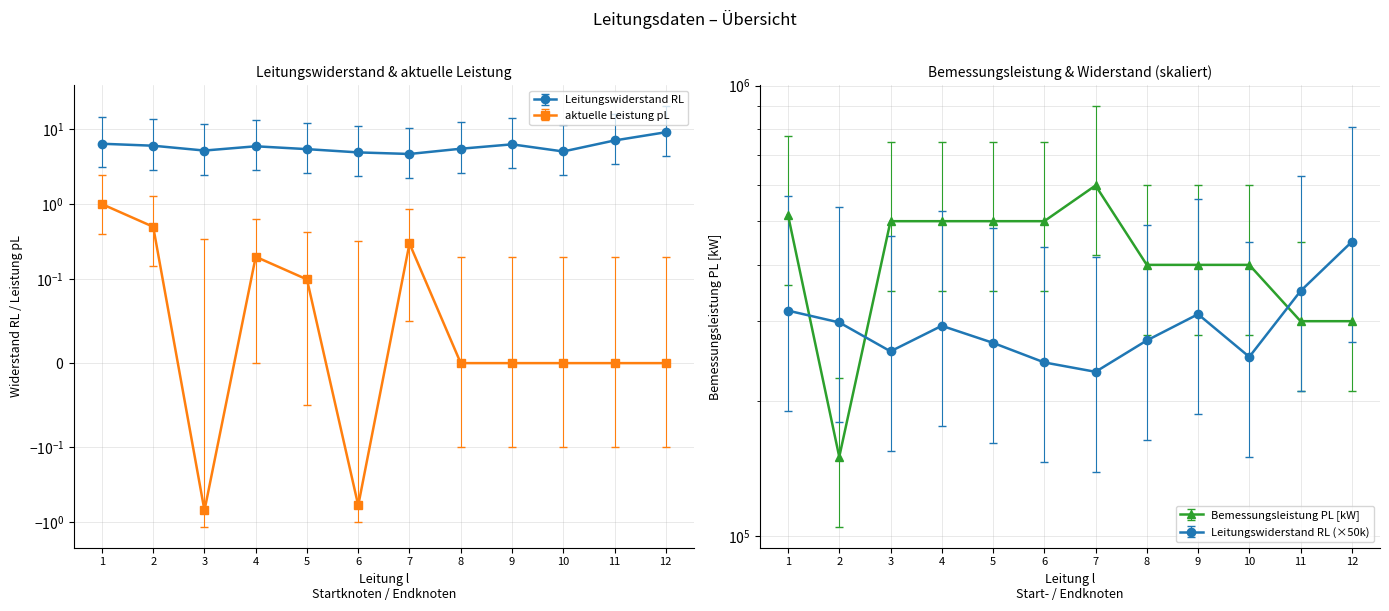

At which category is the sum across all series the highest?

7